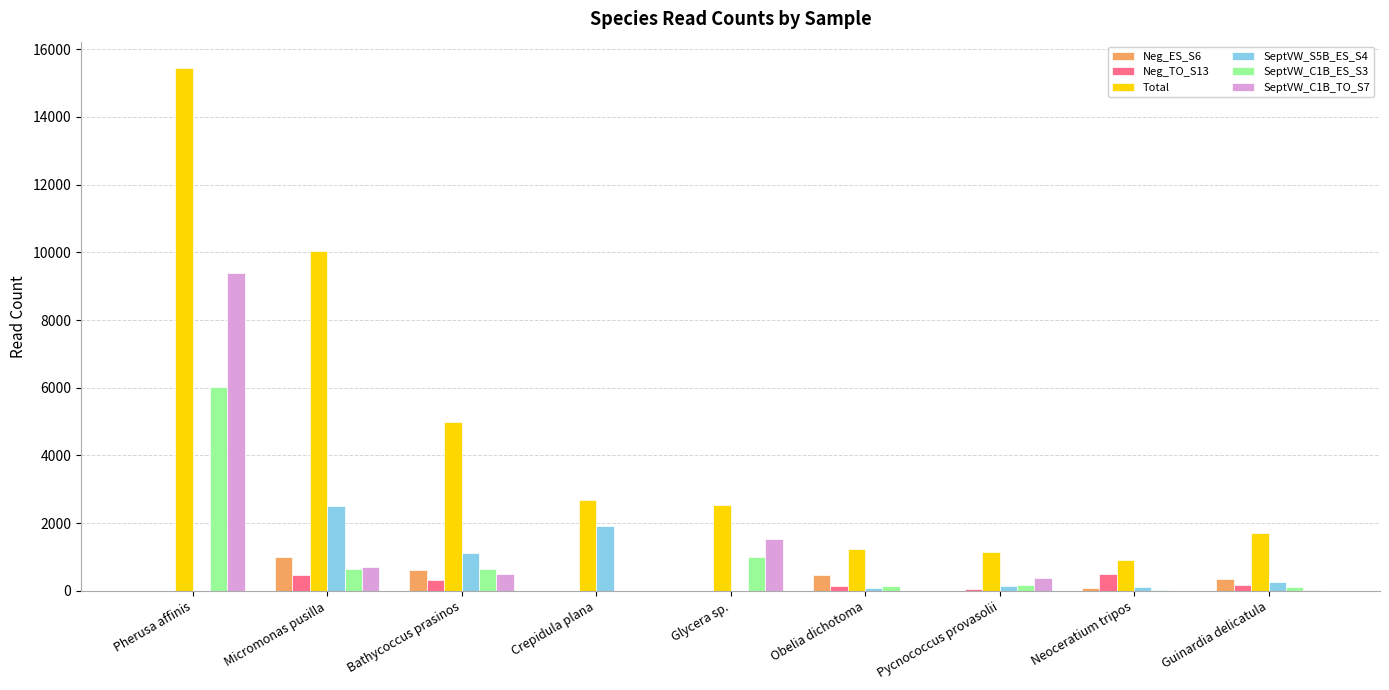

Between Pherusa affinis and Crepidula plana, which series saw the biggest shift?

Total